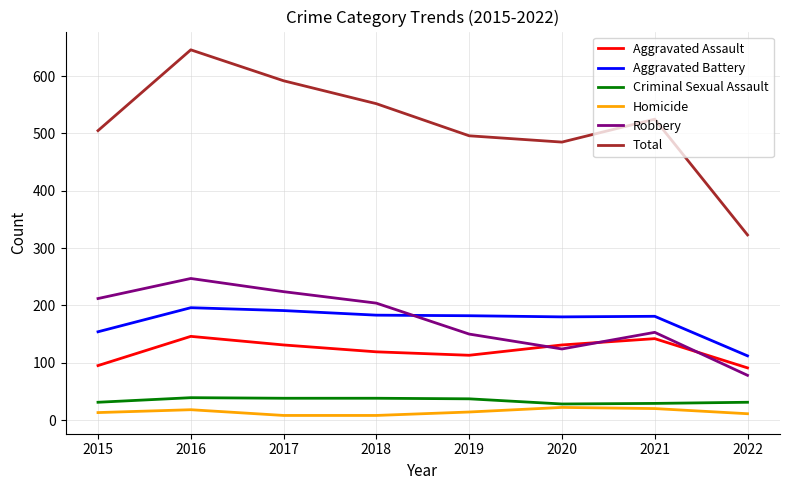

Is this an area chart (filled region under the line)?

No